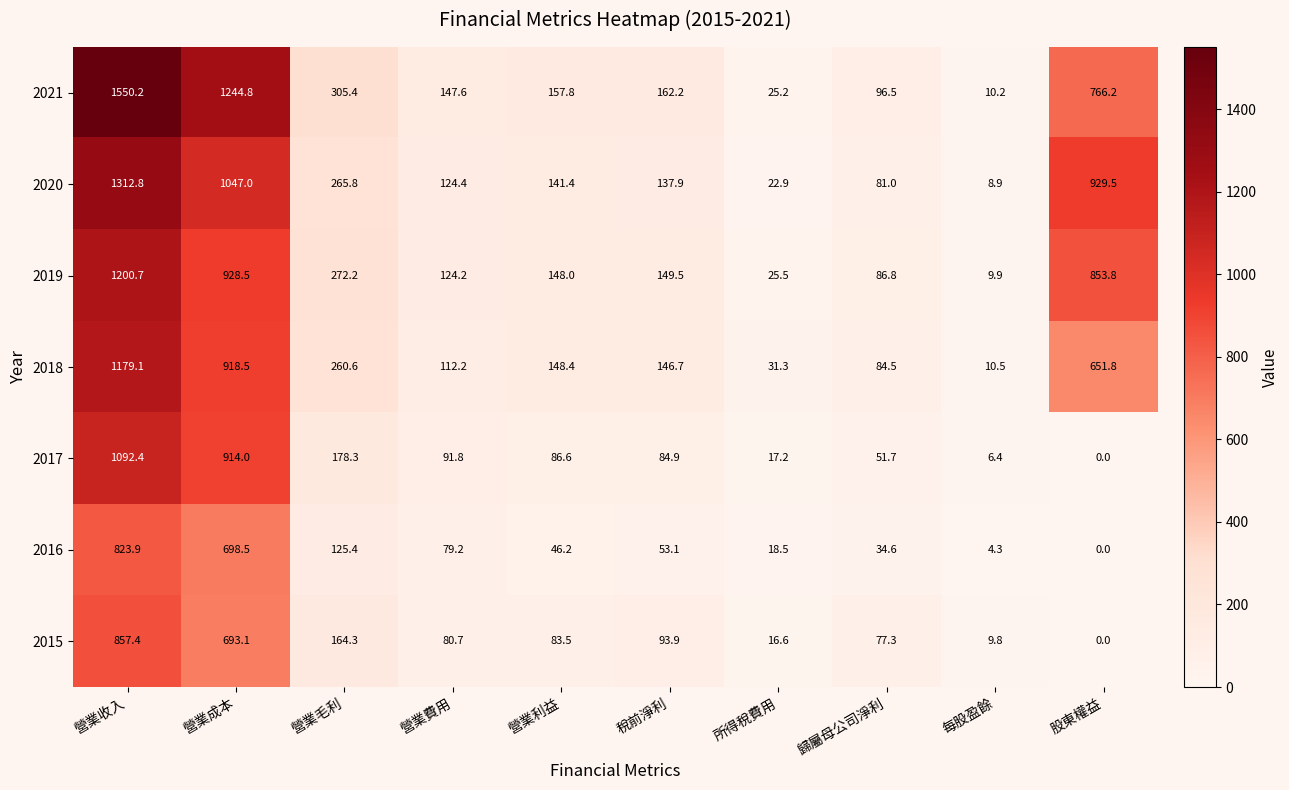

Count the number of categories in the chart.

10